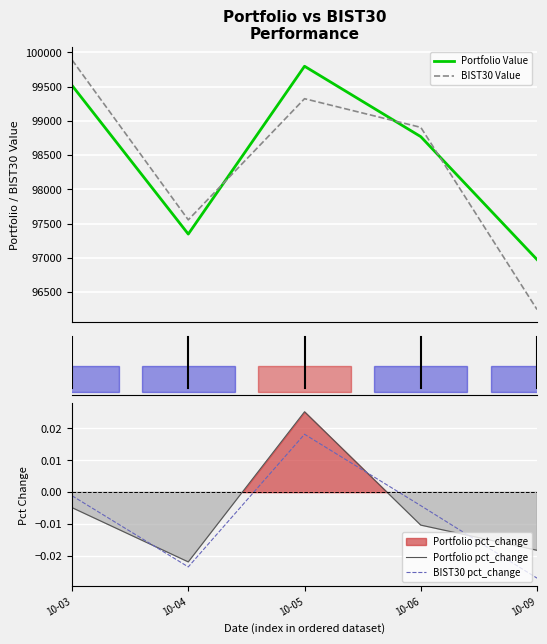

True or false: Portfolio Value and BIST30 pct_change cross at least once.

False